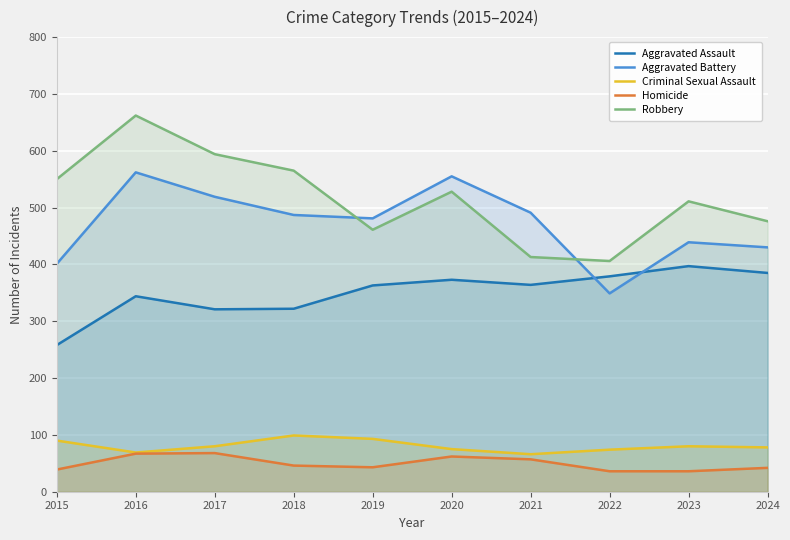

At which category does Aggravated Assault reach its first local peak?

2016